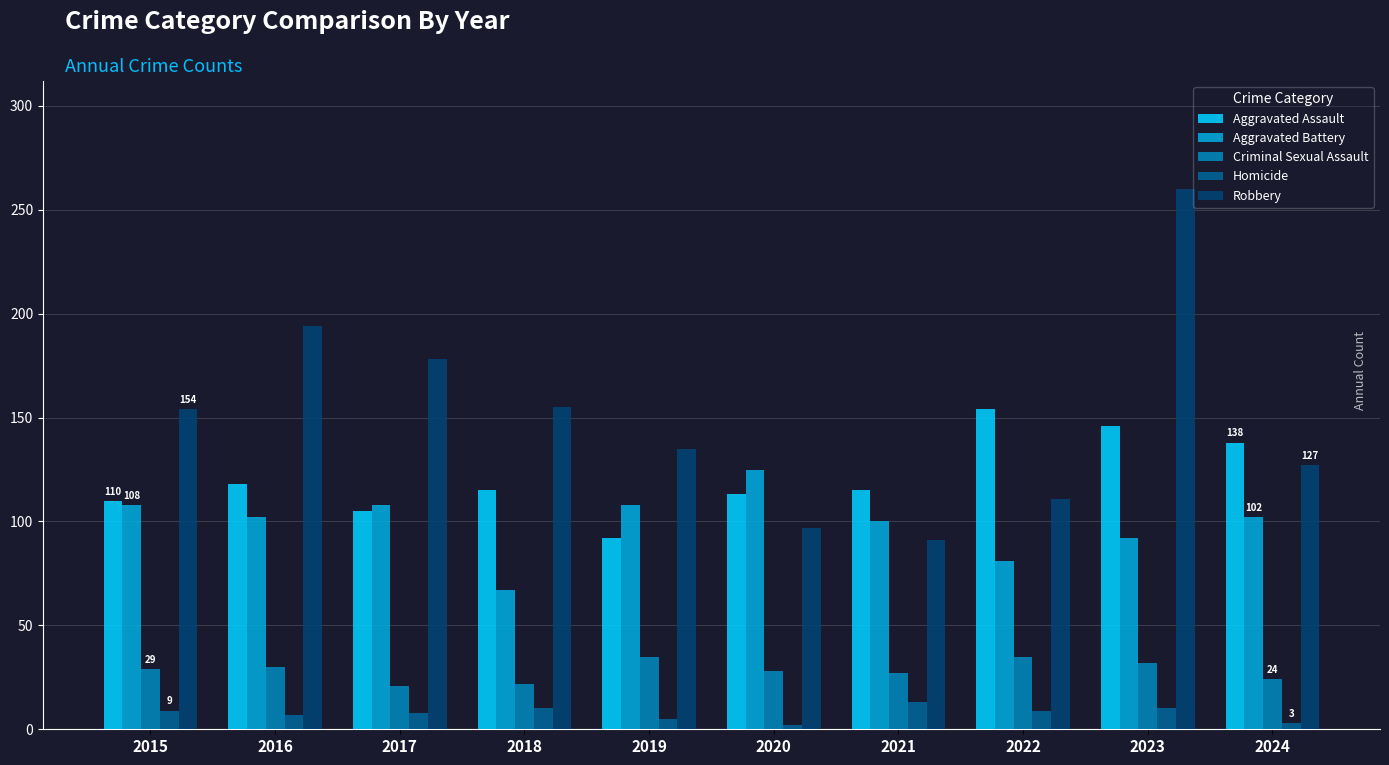

True or false: Robbery has a value of 39 at 2016.

False